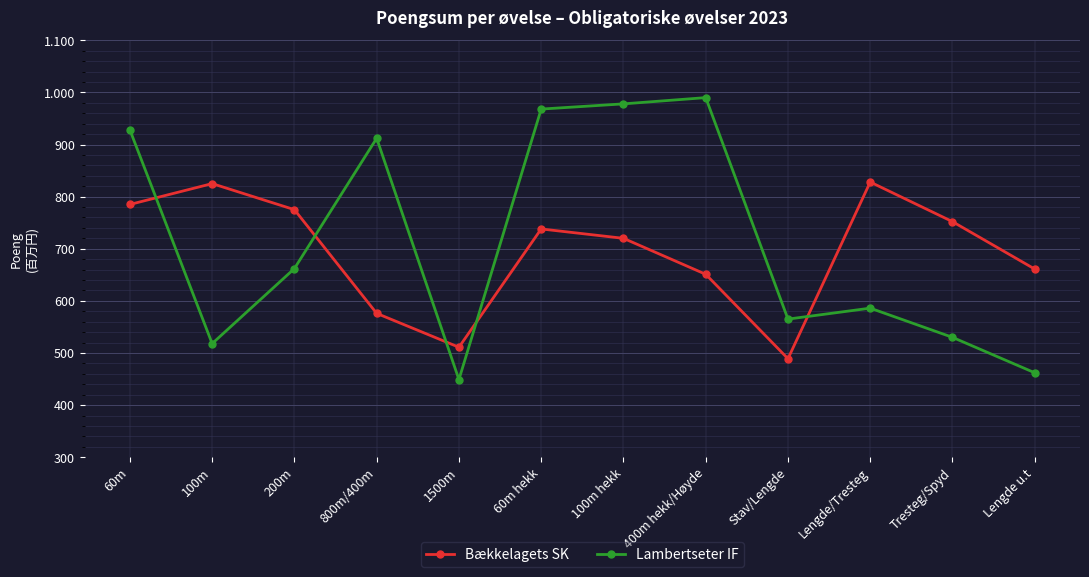

True or false: Bækkelagets SK and Lambertseter IF intersect in this chart.

True